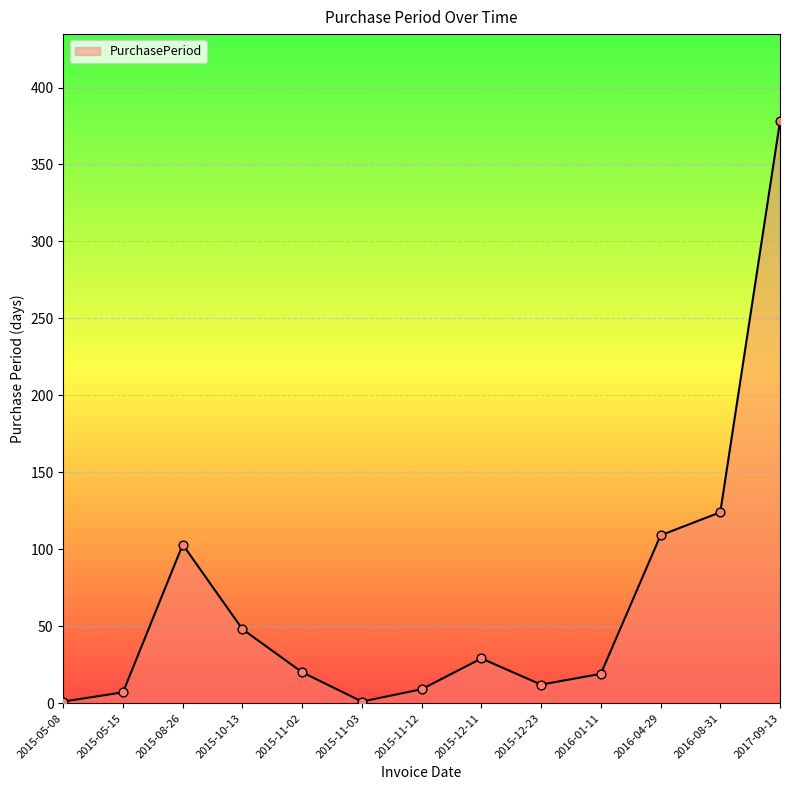

What is the change in value from 2015-11-02 to 2015-11-03?

-19